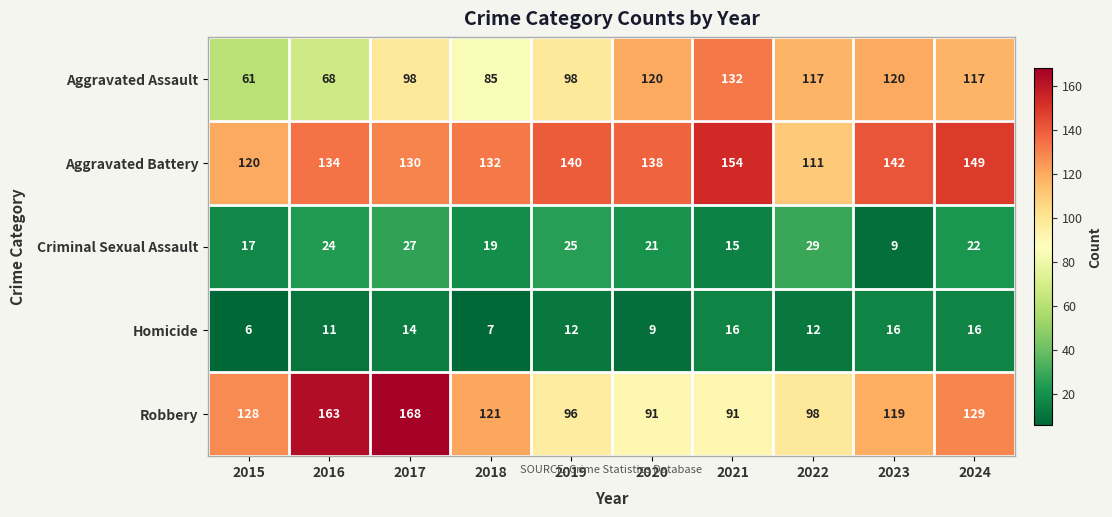

Which series has the widest spread of values?

Robbery